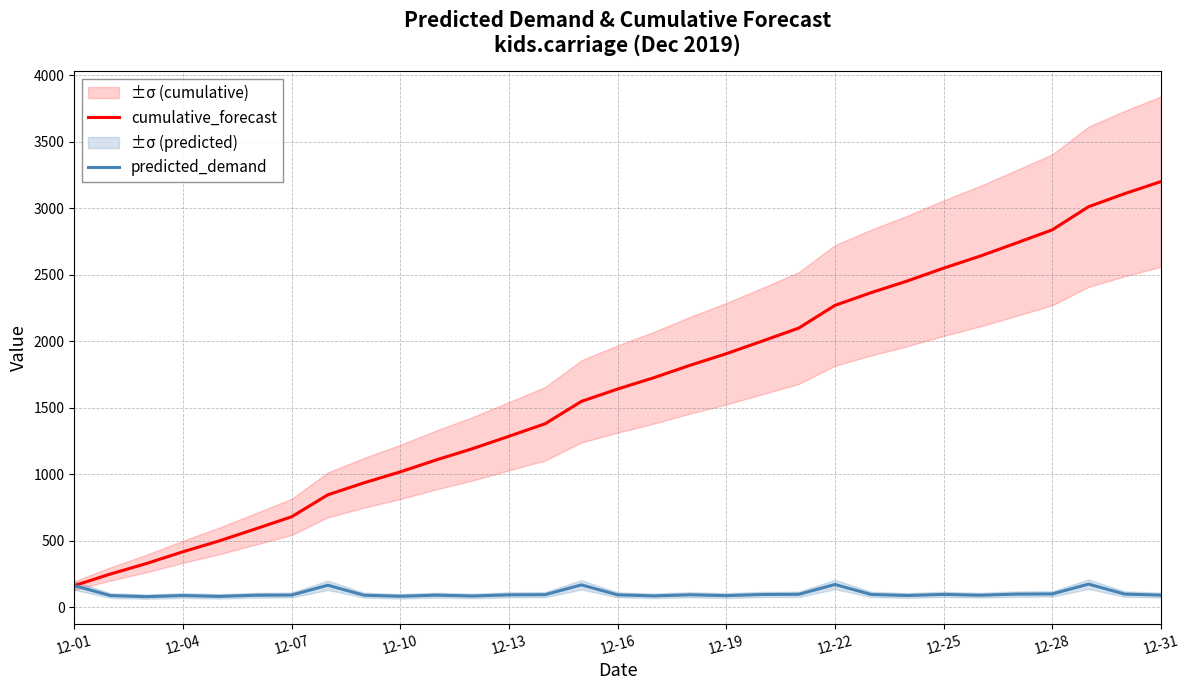

The value of cumulative_forecast at 12-31 is 3199.3. True or false?

True